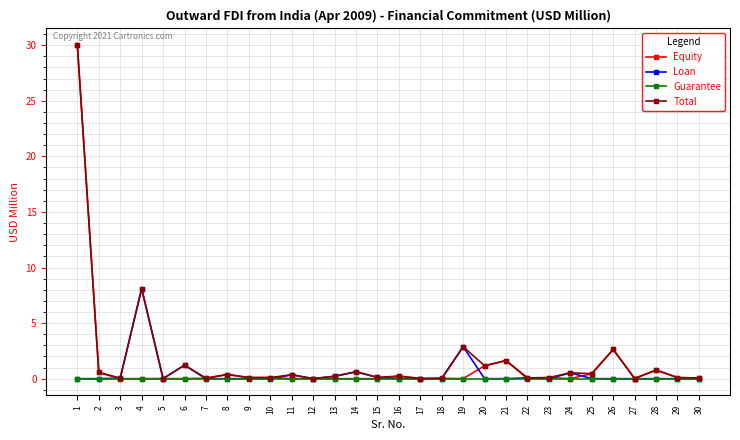

What are all the series names shown in the legend?

Equity, Loan, Guarantee, Total